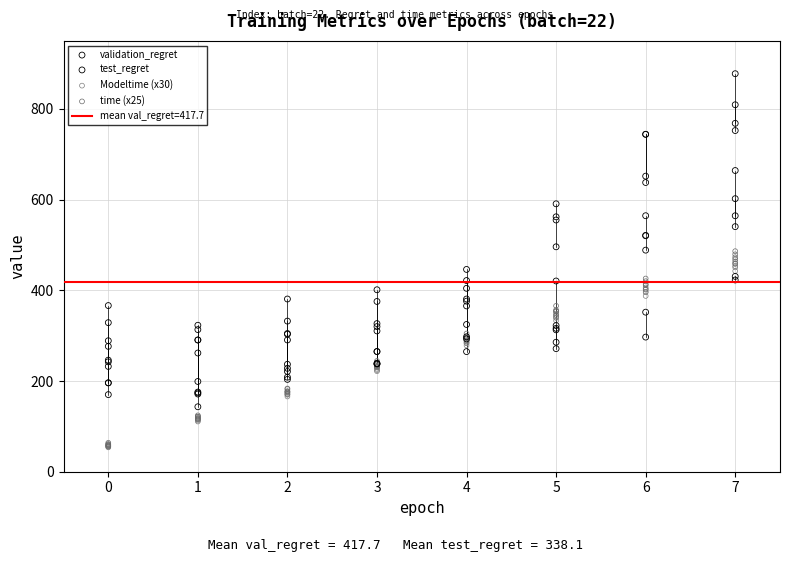

Which series contains the highest Y value?

validation_regret